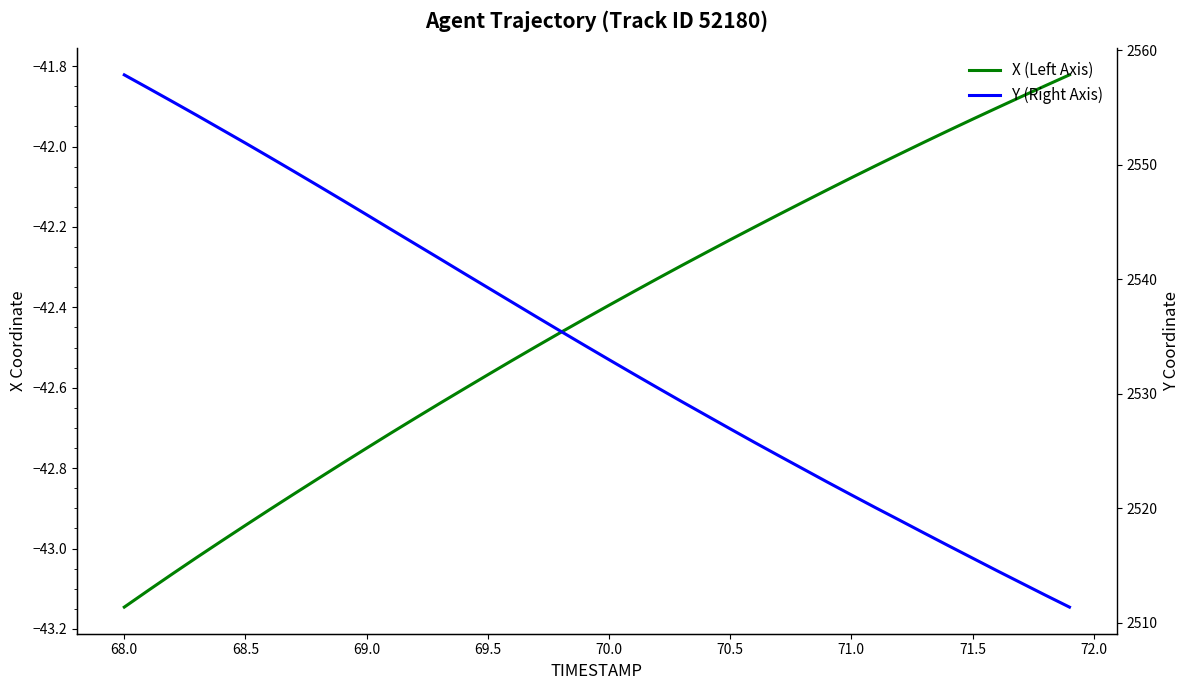

List the series in order of their overall mean, highest first.

Y (Right Axis), X (Left Axis)